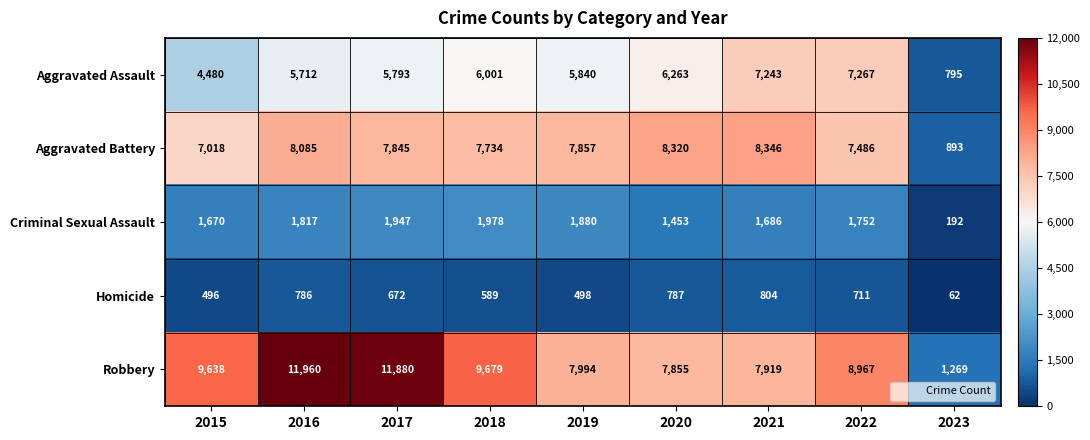

What is the maximum value shown in the chart?

11960